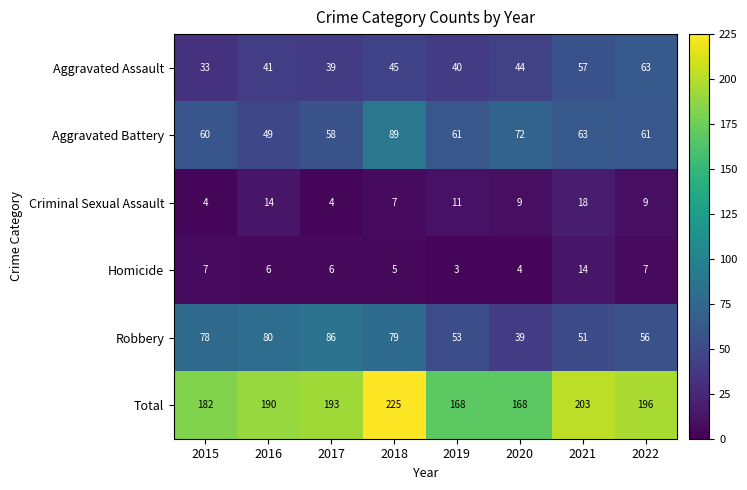

What is the total value across all series at 2016?

380